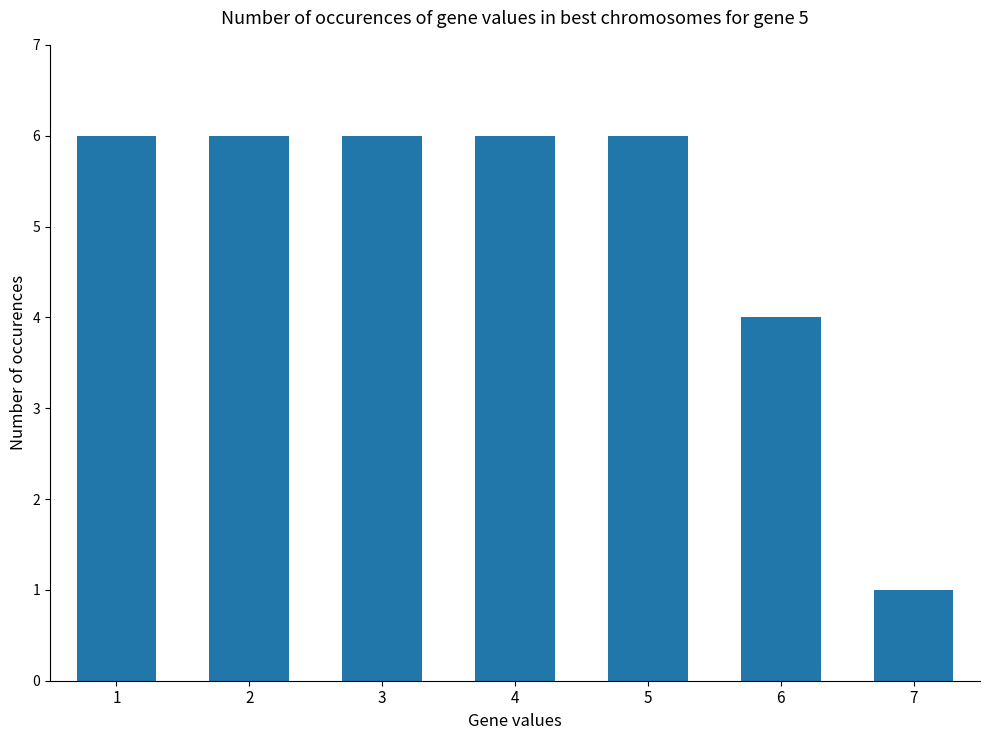

True or false: the data shows 4 at 6.

True